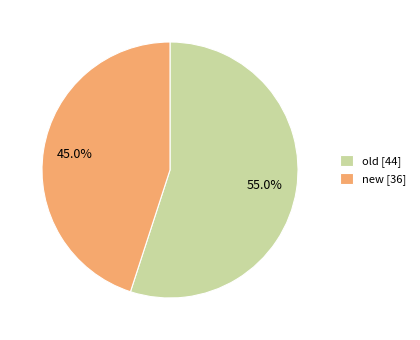

True or false: old accounts for 55% of the total.

True